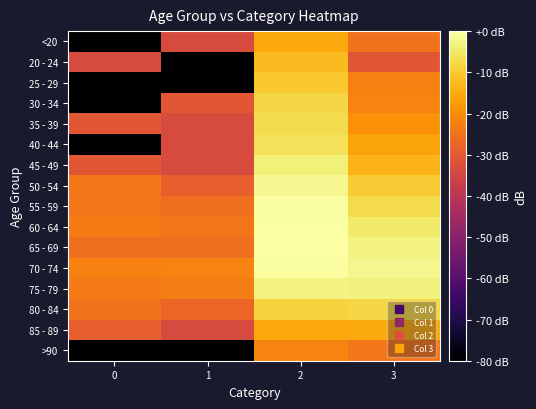

What is the difference between the highest and lowest values at 0?

57.8